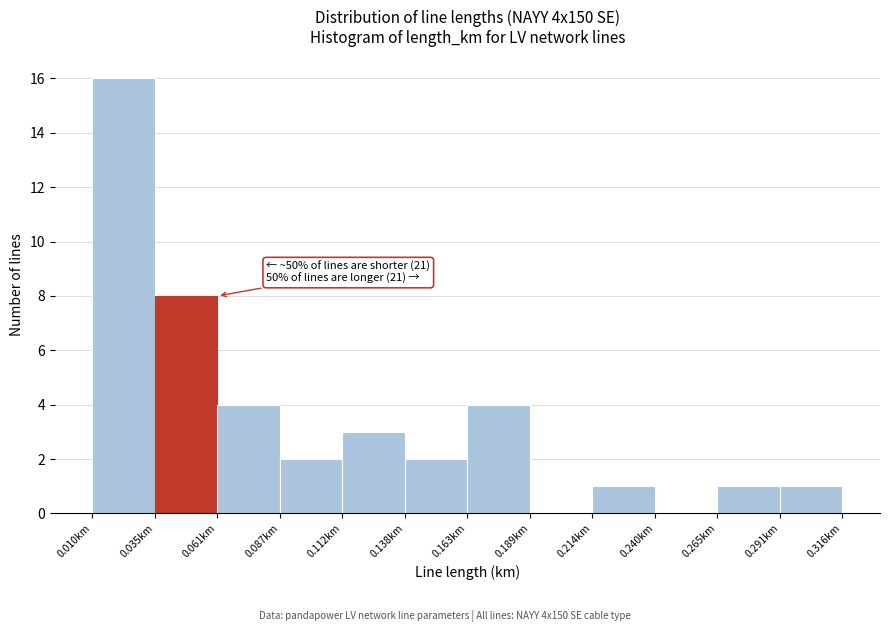

Which range on the x-axis has the tallest bar?

0.010 to 0.035